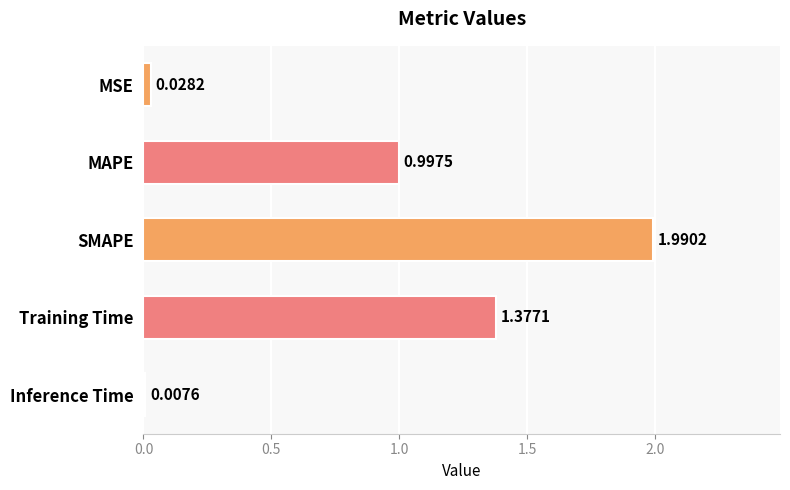

Which category has the lowest value across all series?

Inference Time